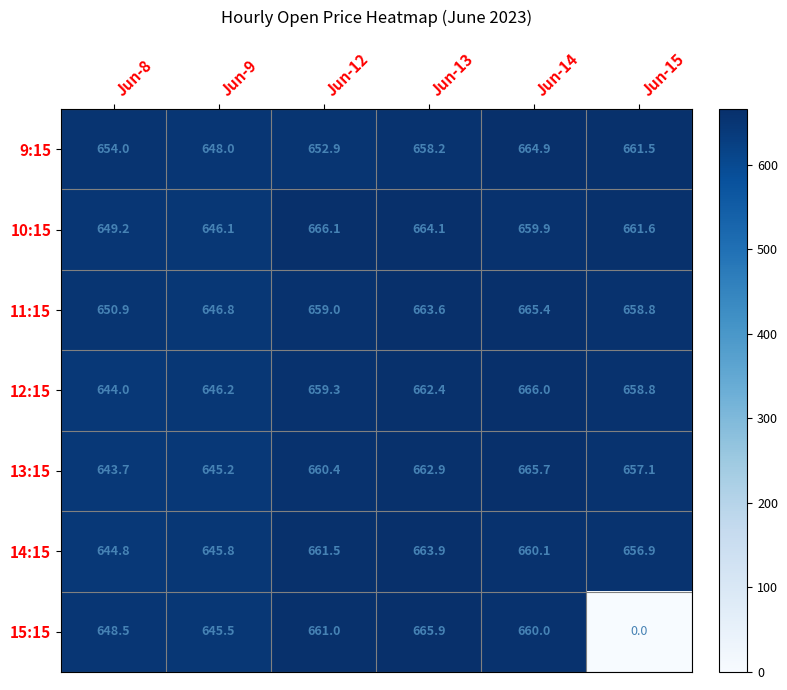

What is the total value across all series at Jun-9?

4523.6